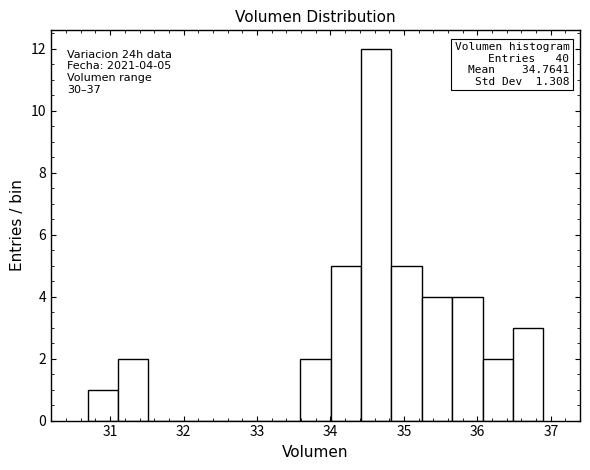

Over which range of the x-axis is the bar tallest?

34.4 to 34.8